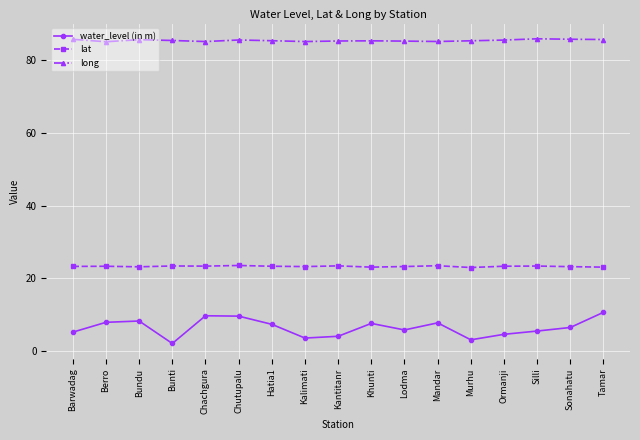

What is the spread (max minus min) of values at Silli?

80.3